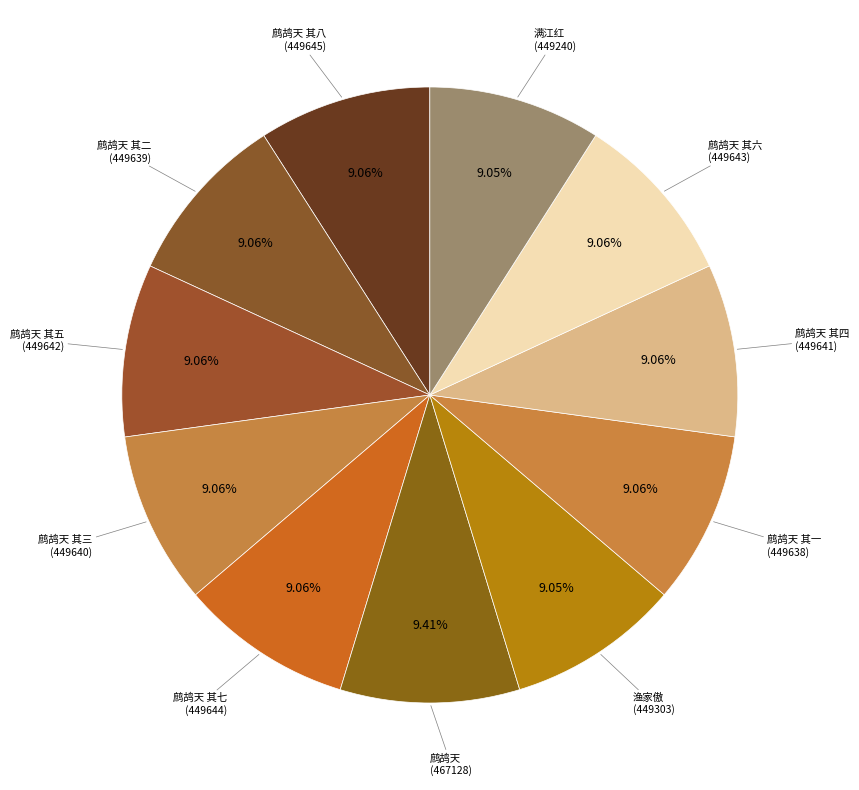

How many slices are in this pie chart?

11